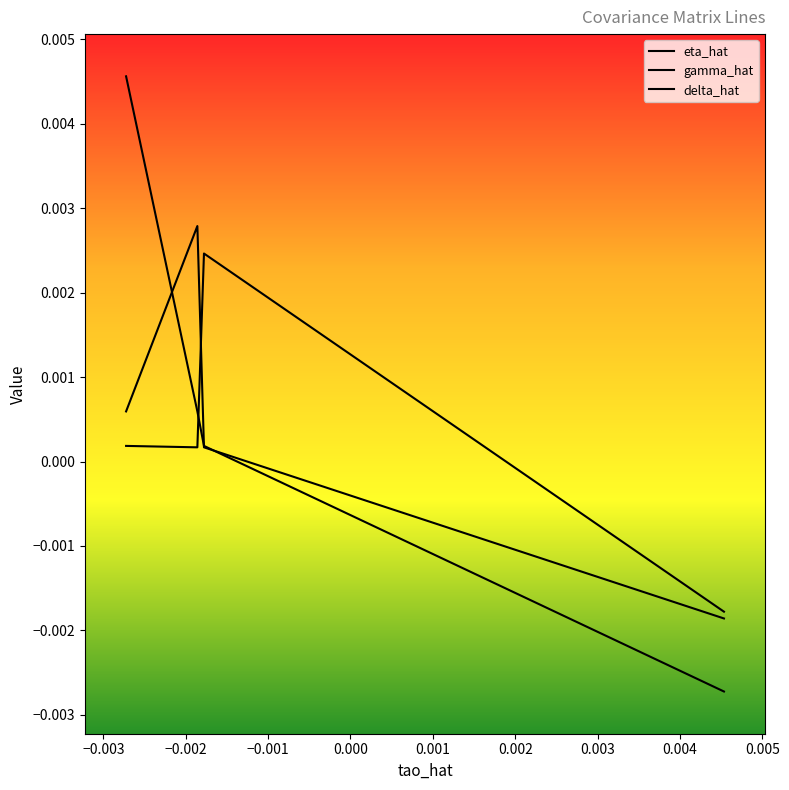

Is this an area chart (filled region under the line)?

No